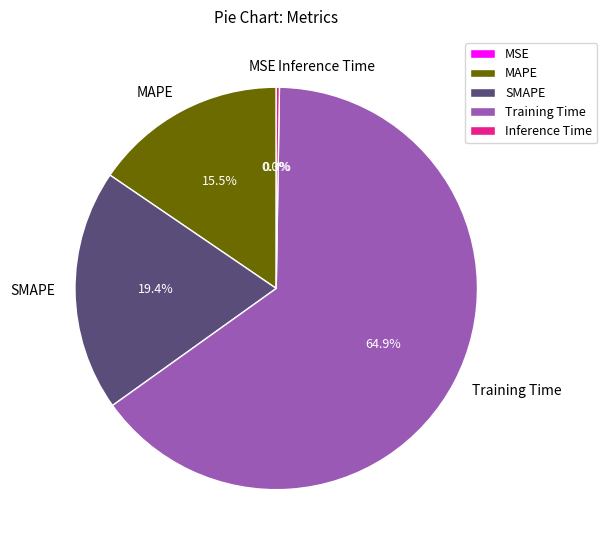

What portion of the pie excludes MAPE?

84.5%